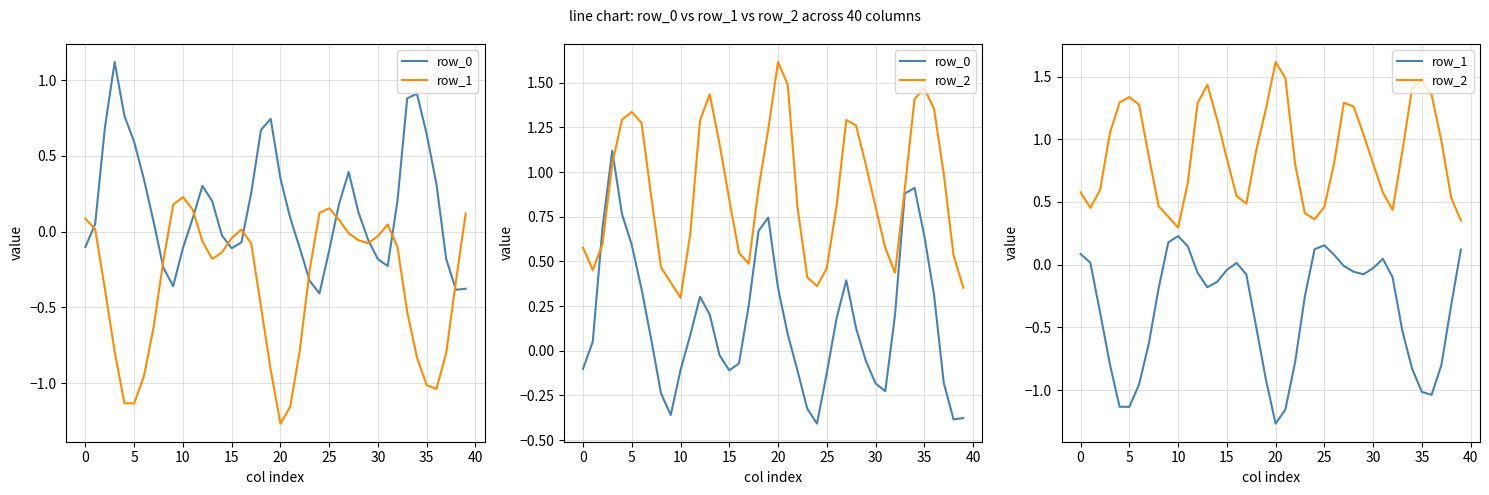

At how many categories does at least one series exceed 1?

16